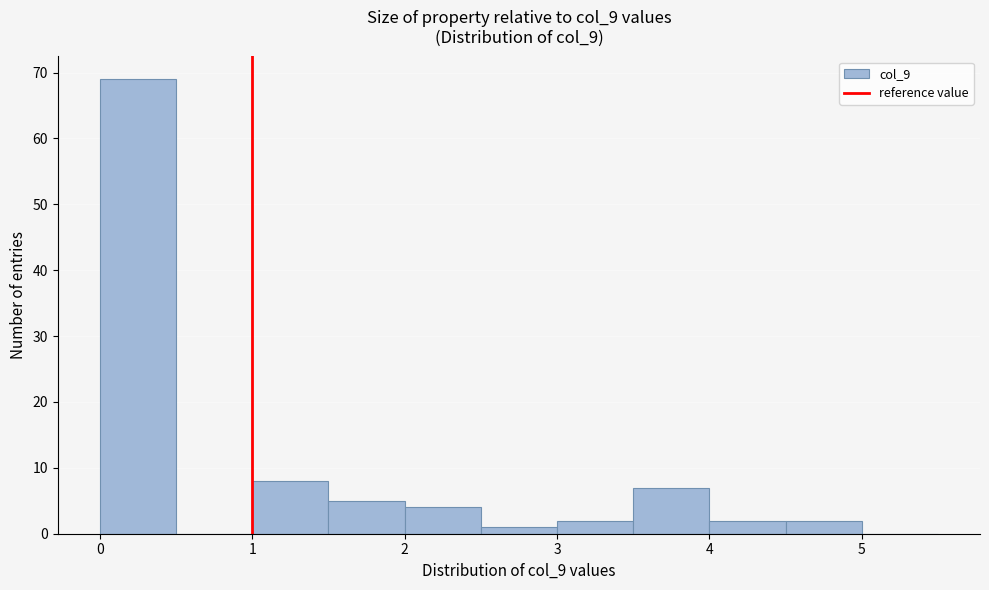

Reading left to right, list every bar in this chart as the range it spans on the x-axis followed by its height. The values are not printed on the chart, so give them approximately, as read against the axis.

0.0 to 0.5: 69
0.5 to 1.0: 0
1.0 to 1.5: 8
1.5 to 2.0: 5
2.0 to 2.5: 4
2.5 to 3.0: 1
3.0 to 3.5: 2
3.5 to 4.0: 7
4.0 to 4.5: 2
4.5 to 5.0: 2
5.0 to 5.5: 0